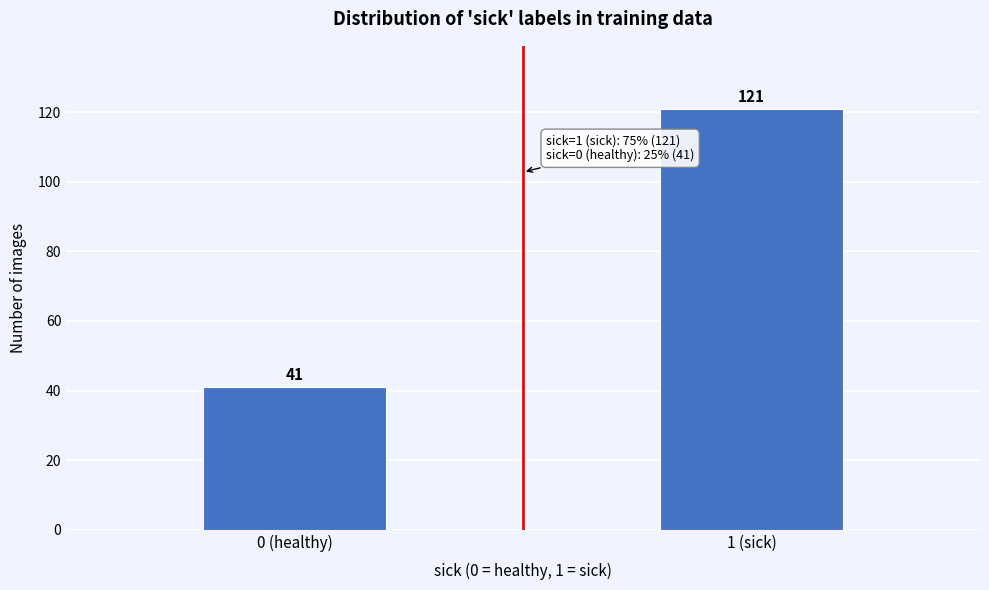

Reading left to right, what are all the values shown in this chart?

41	121